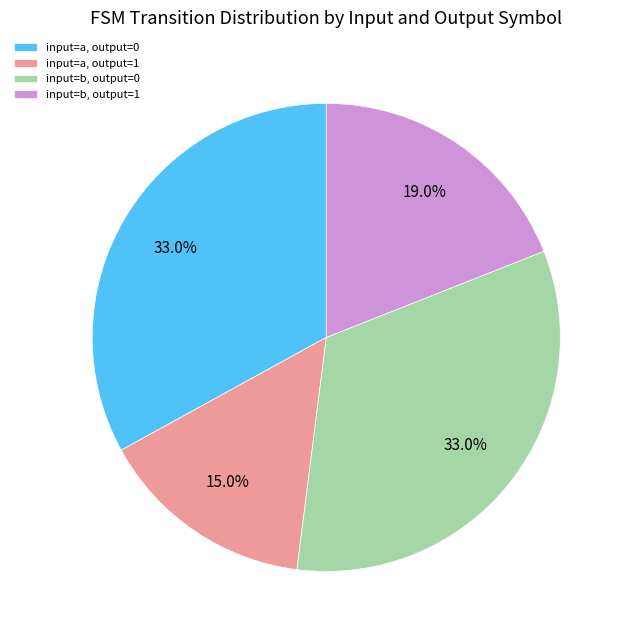

What percentage is the input=b, output=1 slice, to the nearest percent?

19%